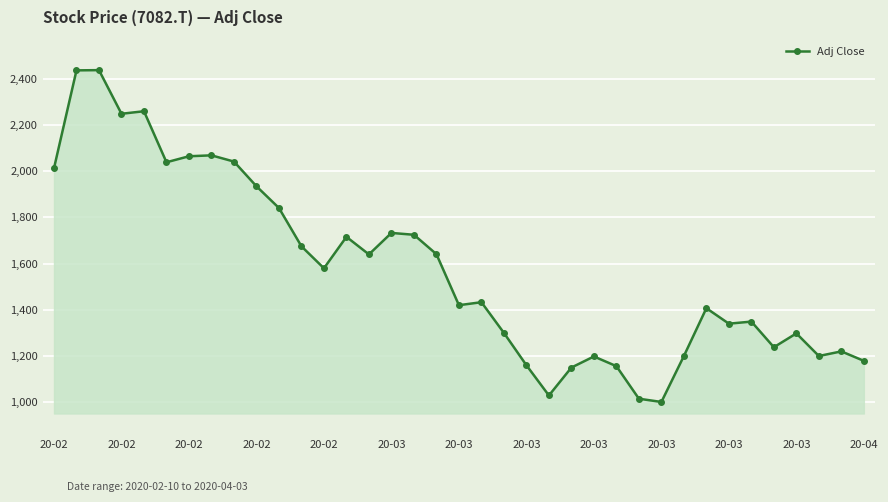

What is the greatest value displayed?

2438